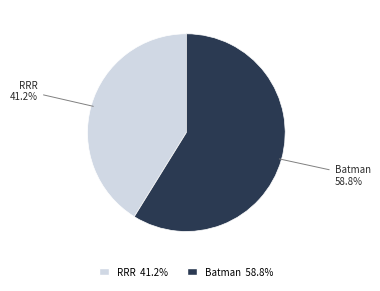

Count the number of slices in the pie.

2